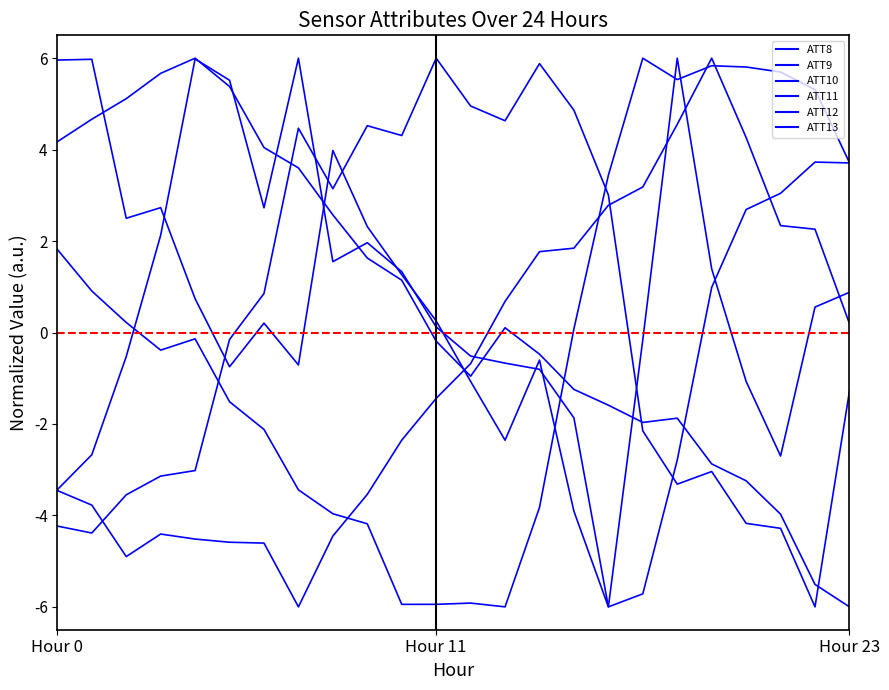

What is the average value of the ATT11 series?

0.6